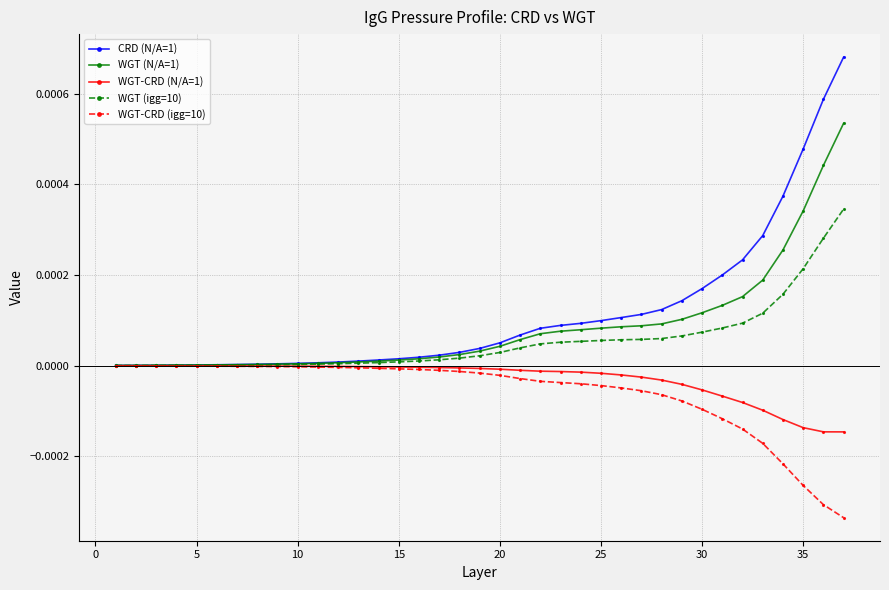

List the series in order of their overall mean, lowest first.

WGT-CRD (igg=10), WGT-CRD (N/A=1), WGT (igg=10), WGT (N/A=1), CRD (N/A=1)